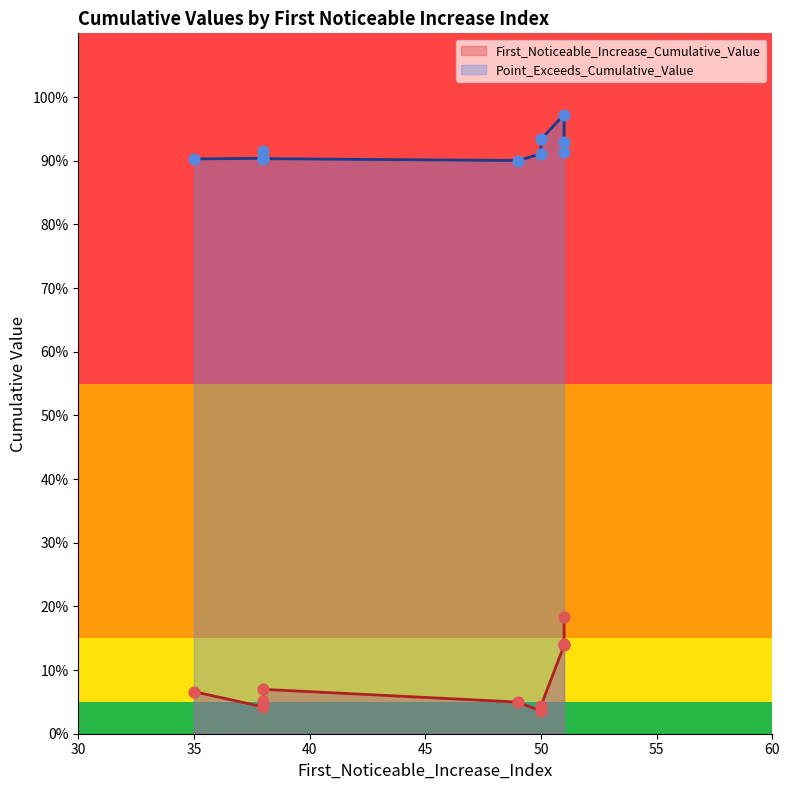

Which series contains the lowest Y value?

First_Noticeable_Increase_Cumulative_Value